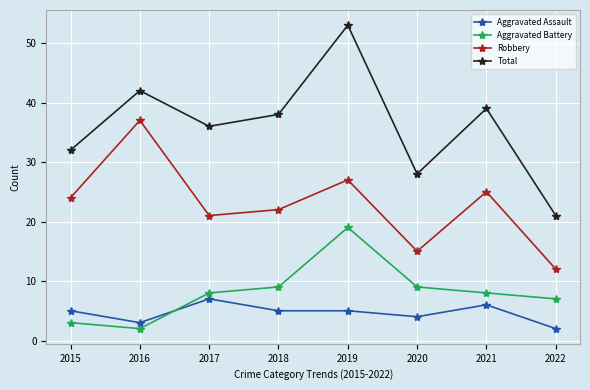

Between 2016 and 2018, which series saw the biggest shift?

Robbery